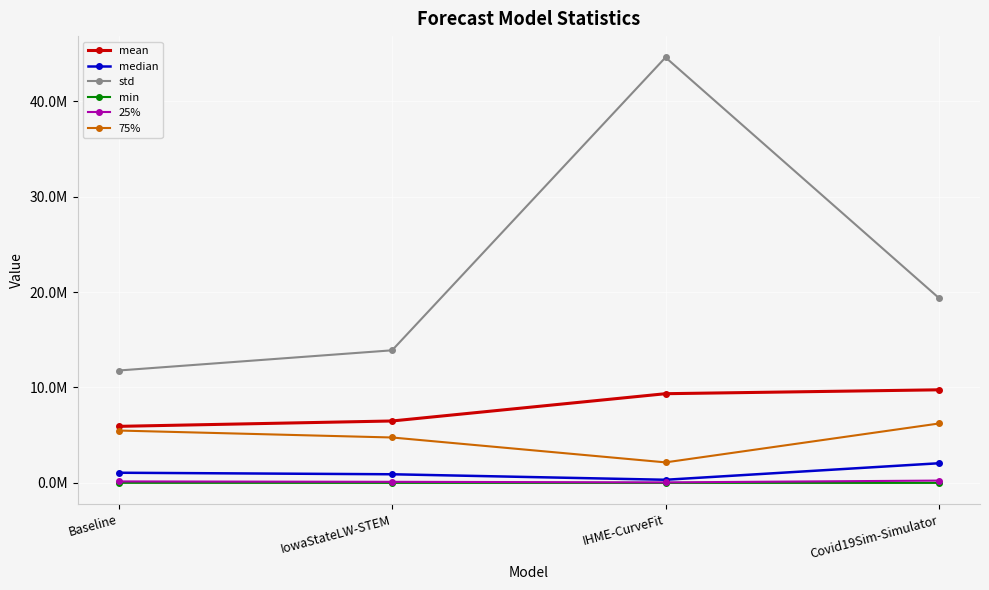

What are all the series names shown in the legend?

mean, median, std, min, 25%, 75%